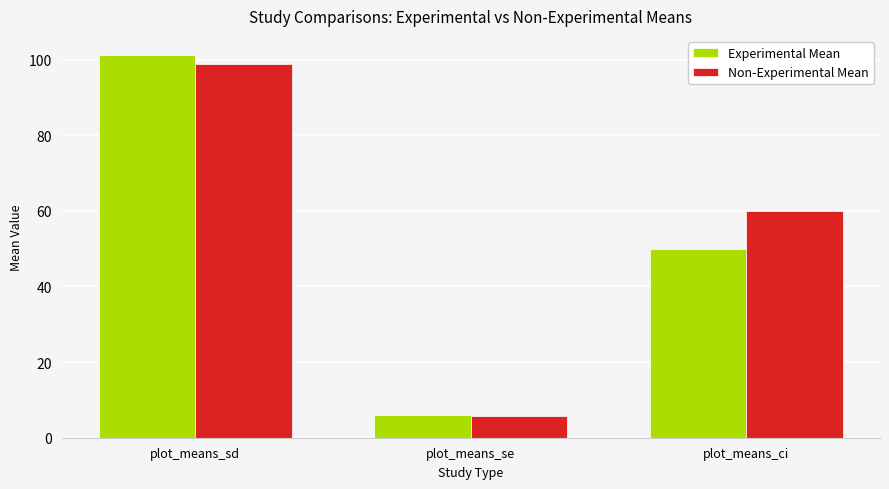

What position from the right is plot_means_se?

2